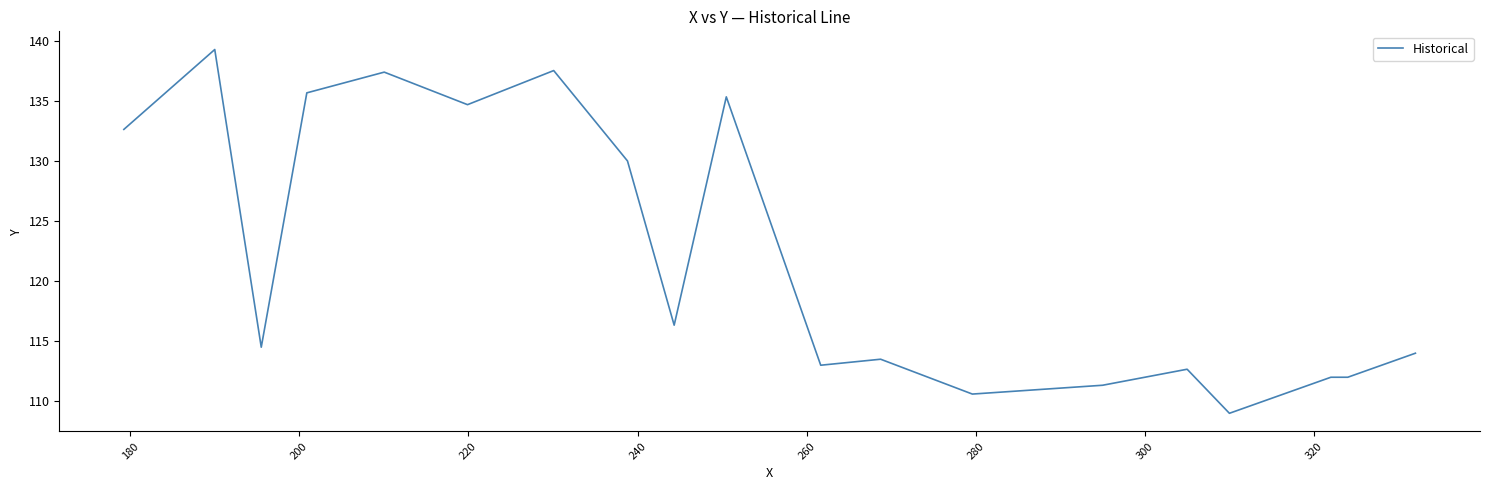

What is the maximum value shown in the chart?

139.3